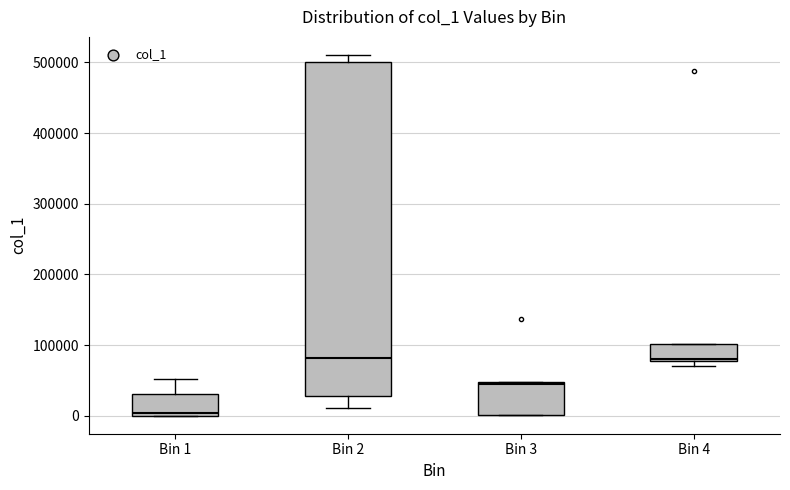

Where is the lower edge of the box for Bin 2 on the y-axis? The values are not printed on the chart, so give them approximately, as read against the axis.

30000